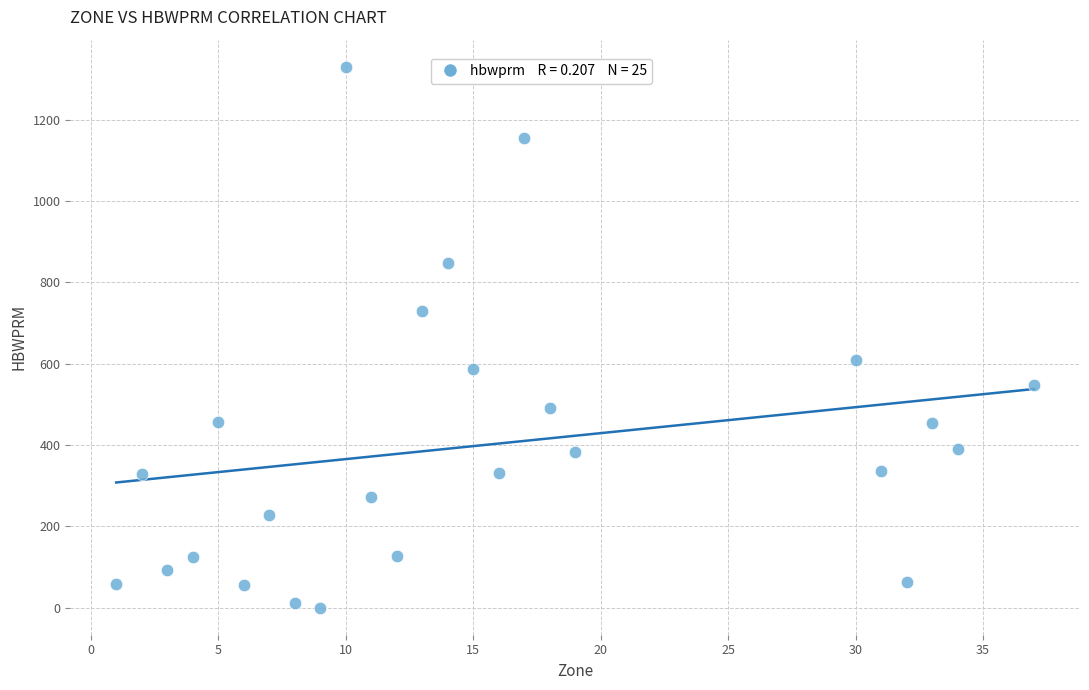

What is the range of X values (max minus min)?

36.0